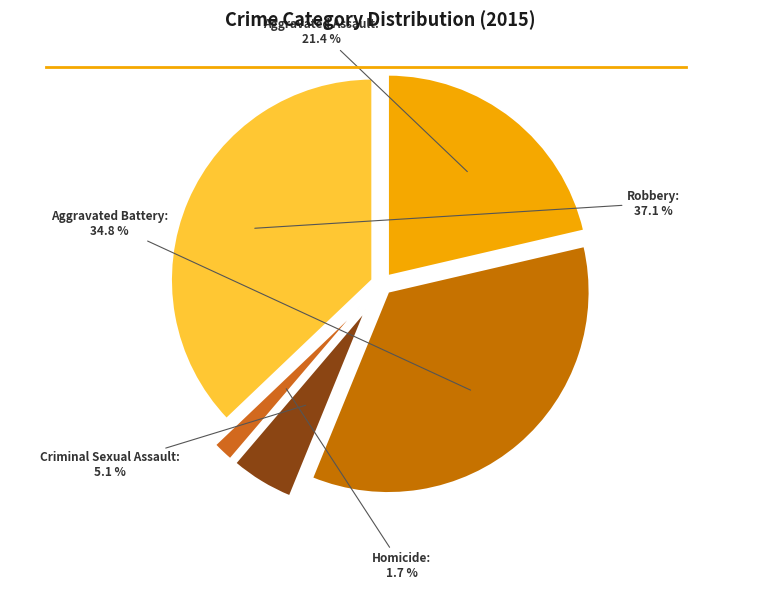

How many segments does this pie chart have?

5